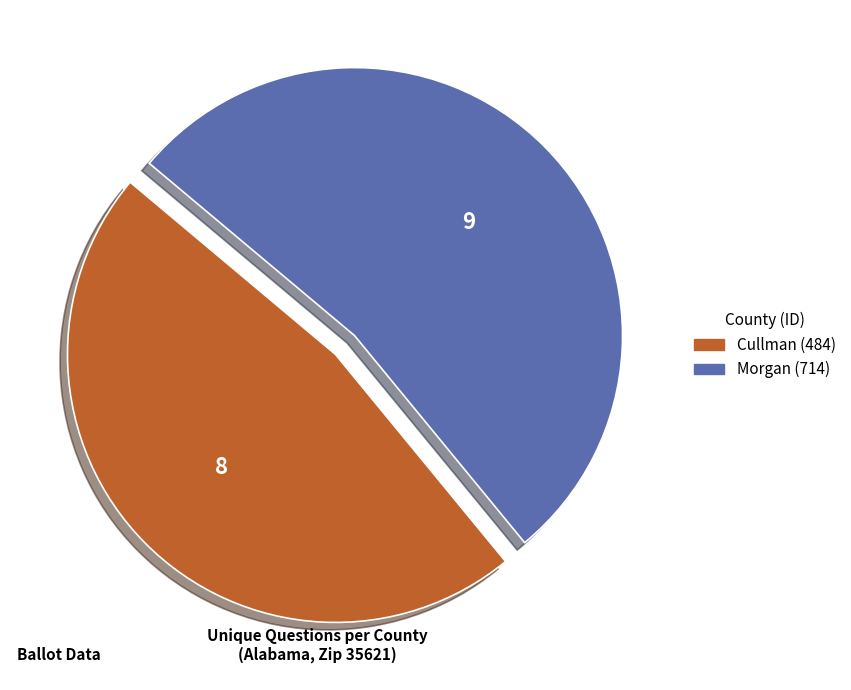

Rank the categories by value from lowest to highest.

Cullman (484), Morgan (714)